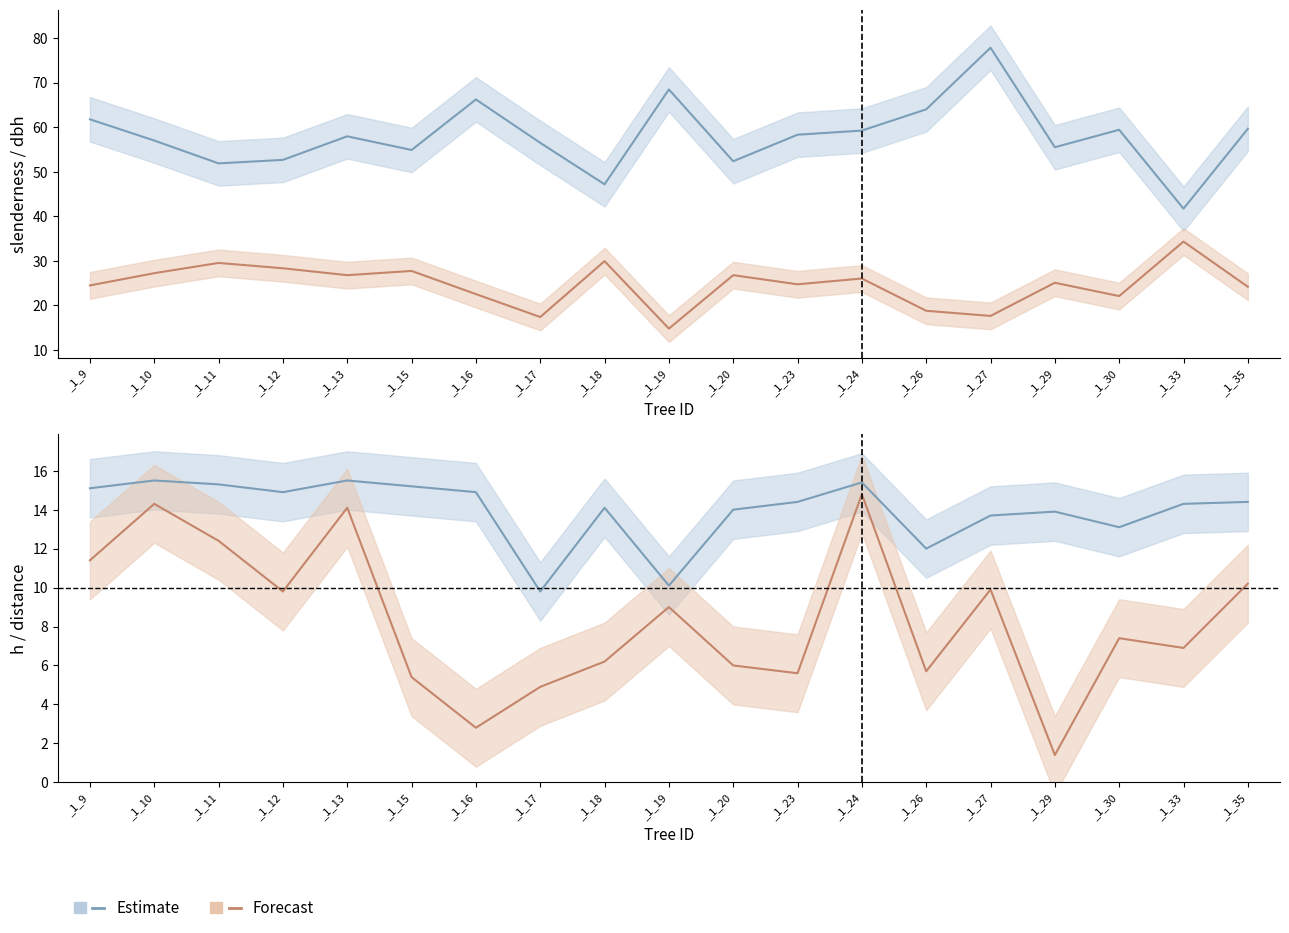

At how many categories does at least one series exceed 5?

19